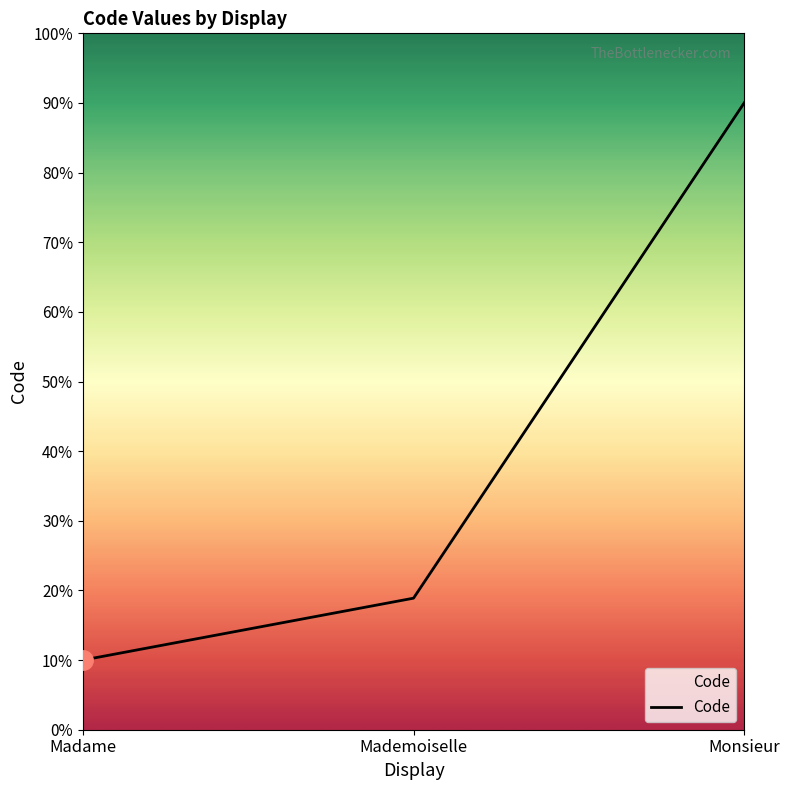

What is the difference between the maximum and second lowest values?

71.1